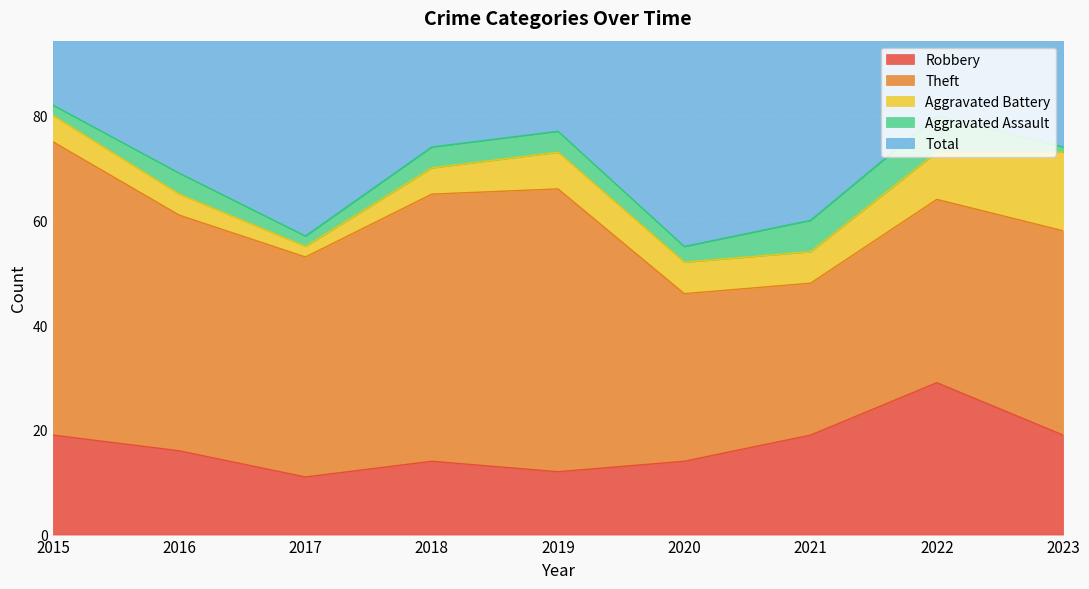

Is it true that Theft equals 42 at 2017?

True